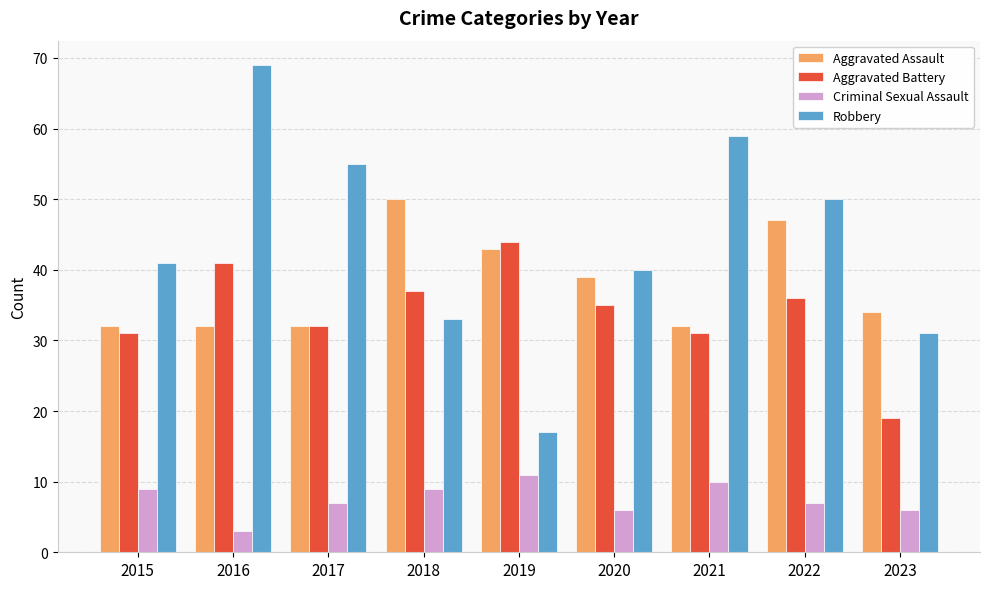

What is the value of the Aggravated Battery bar at the 1st from the left?

31